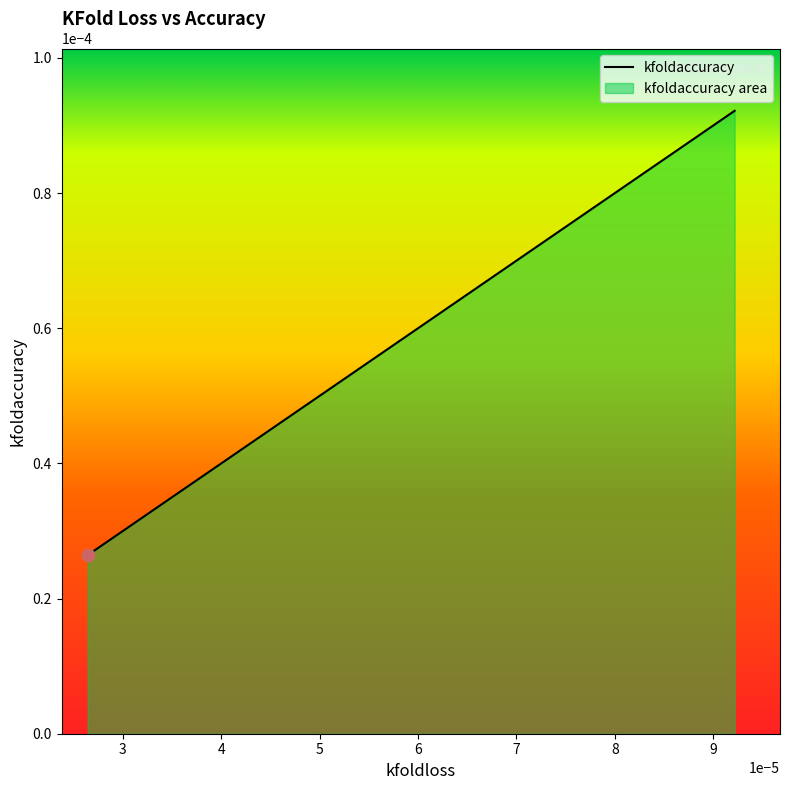

Which has a higher value, final or 1?

1